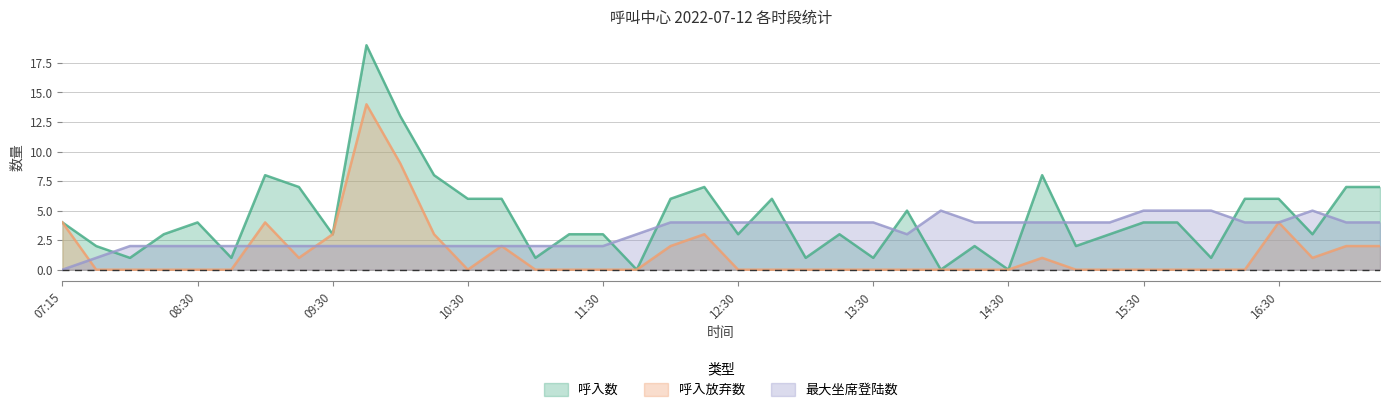

The 最大坐席登陆数 series shows 4 at 16:15. True or false?

True